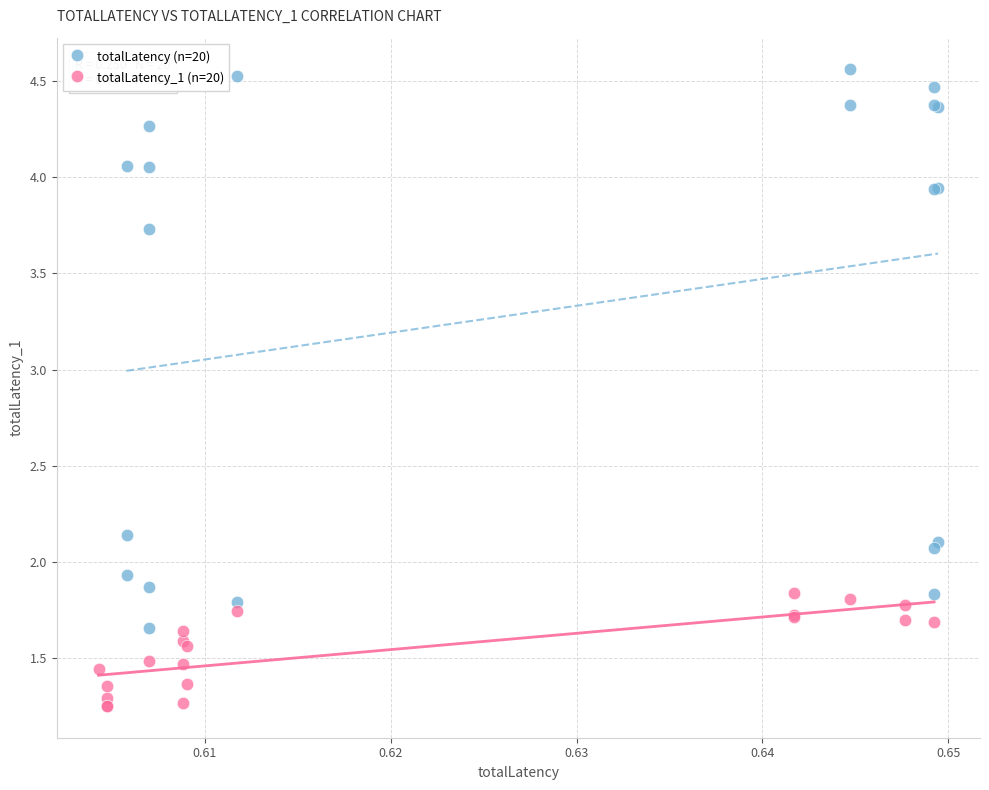

Which series contains the highest Y value?

totalLatency (n=20)